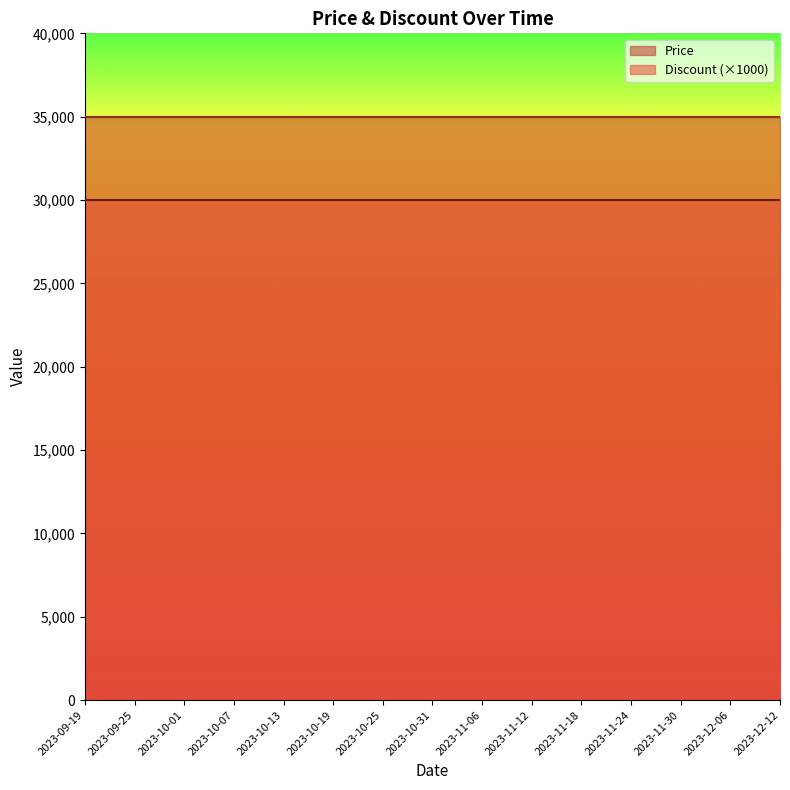

What is the label of the 13th point from the left?

2023-11-30